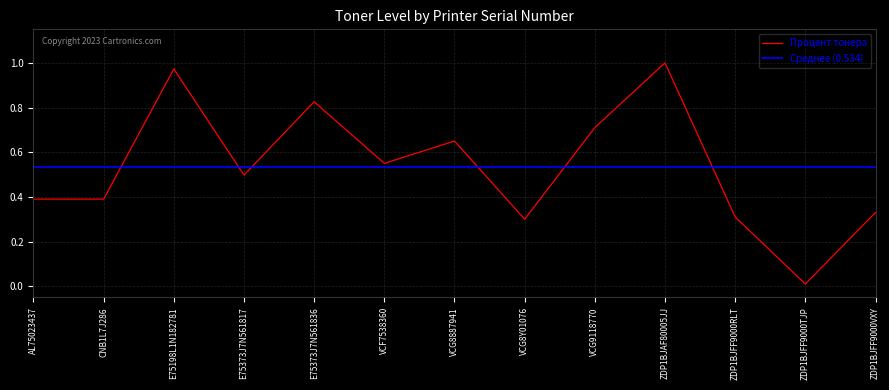

Reading right to left, list all the values displayed in this chart.

0.3	0.0	0.3	1.0	0.7	0.3	0.7	0.6	0.8	0.5	1.0	0.4	0.4